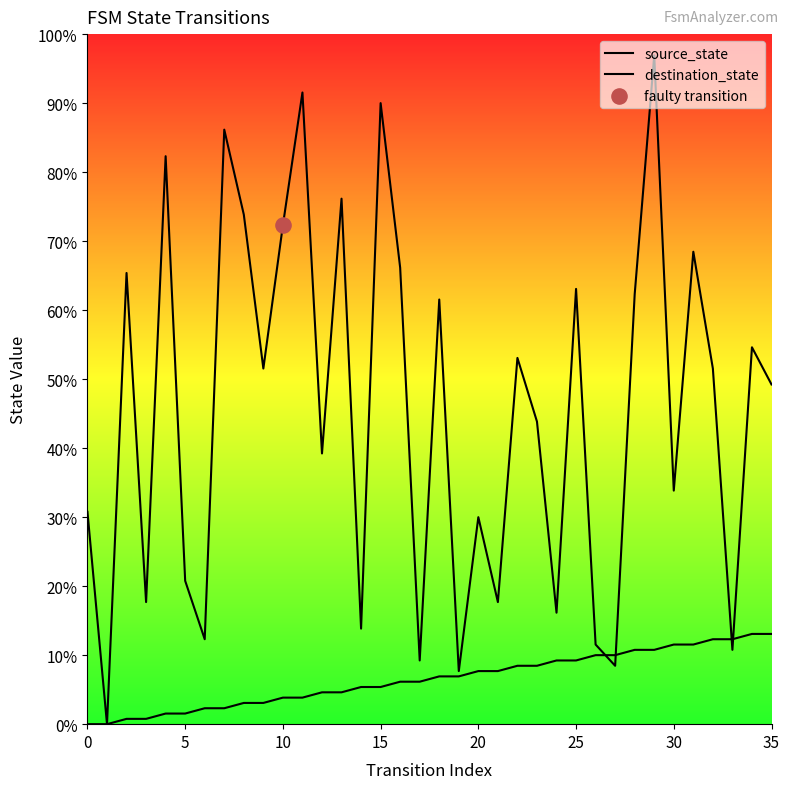

Which series reaches the maximum Y coordinate?

destination_state